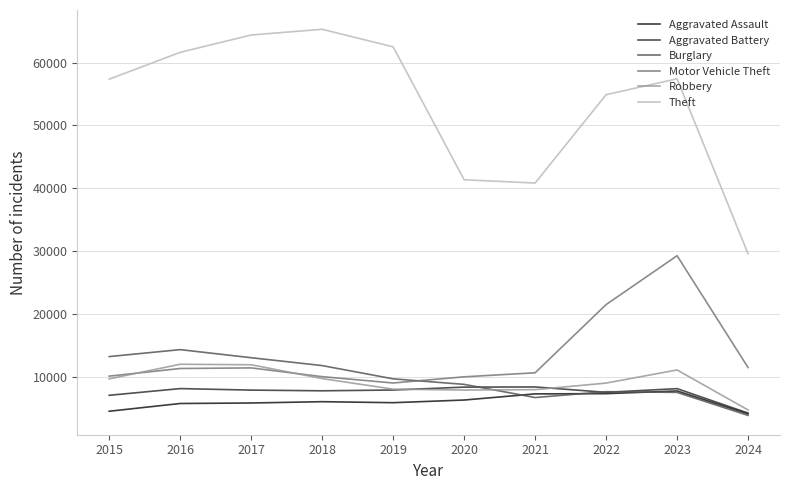

What is the average value of the Aggravated Battery series?

7496